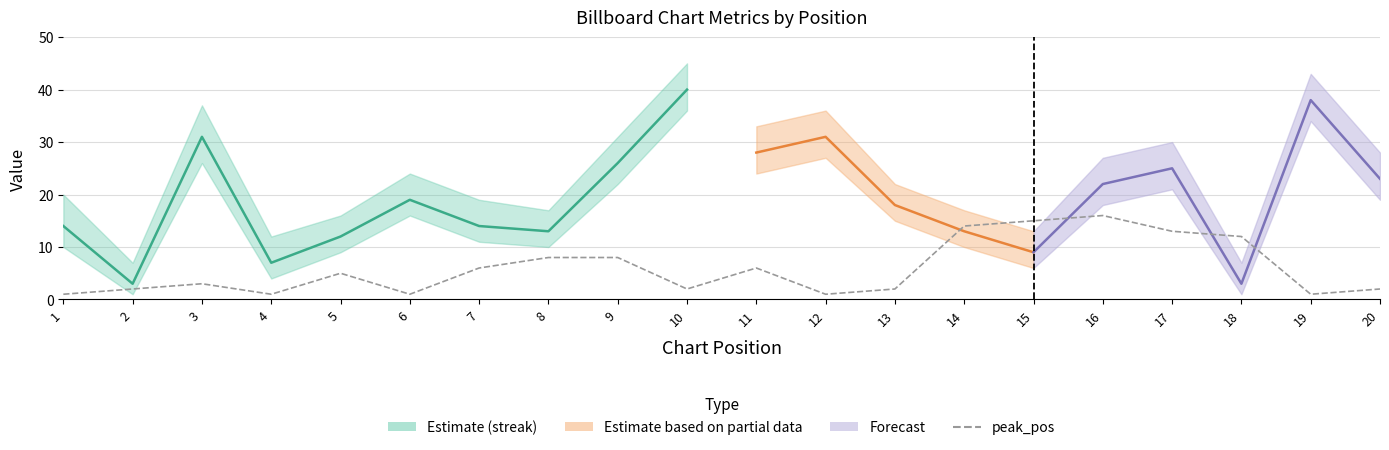

How many categories are shown in the chart?

20